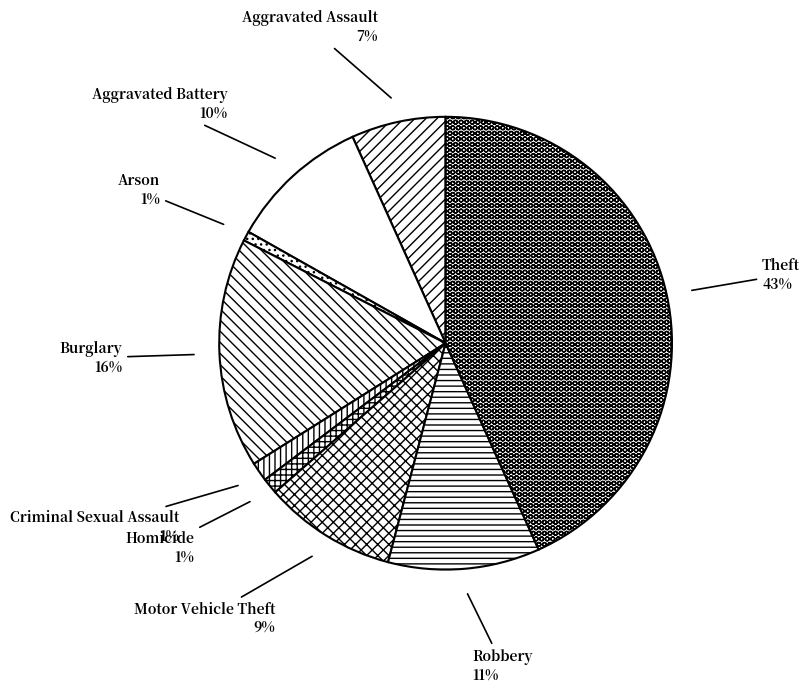

What is the ratio of the value at Robbery to the value at Aggravated Assault?

1.6